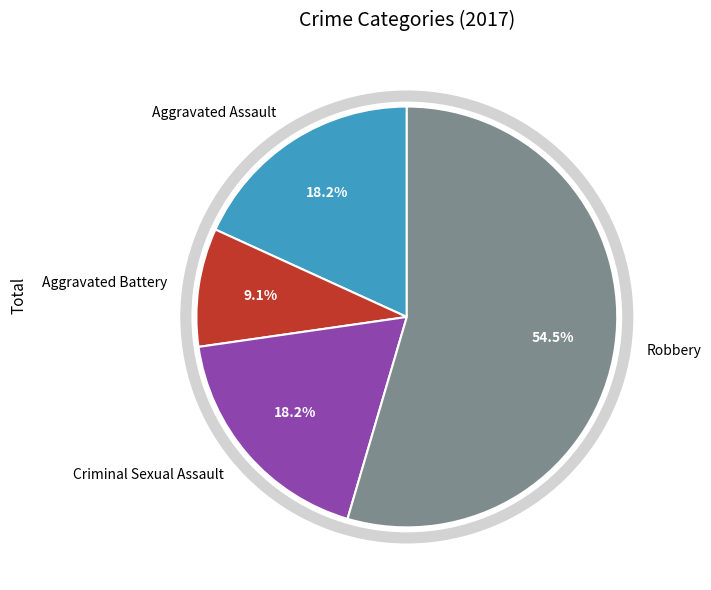

Which has a higher value, Aggravated Battery or Robbery?

Robbery